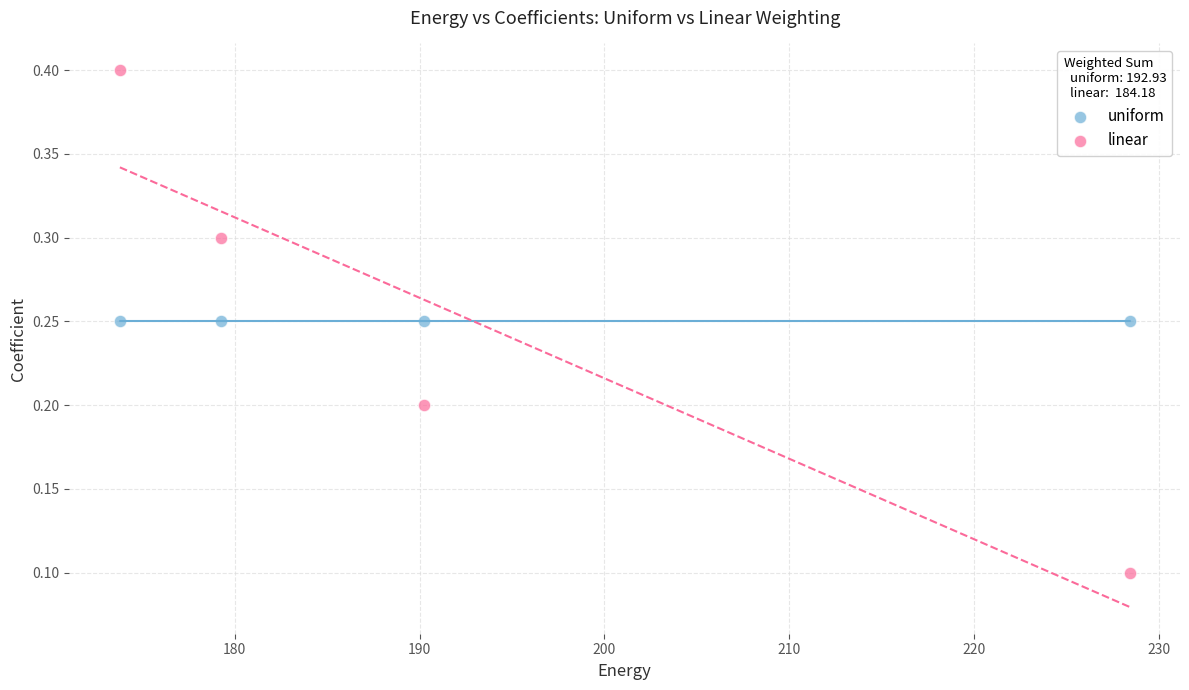

Which series reaches the minimum Y coordinate?

linear